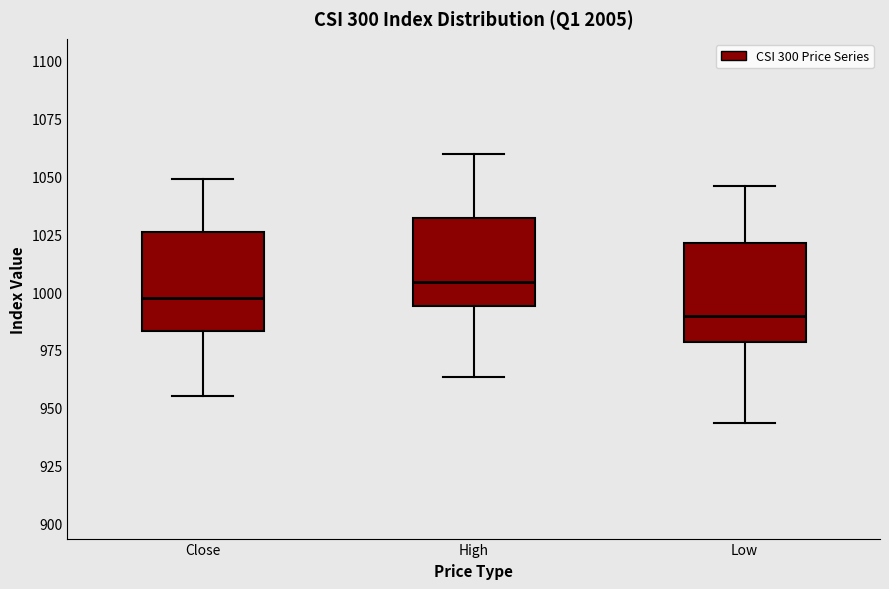

Reading left to right, transcribe this box plot: for each box, give where its median line is, the range the box spans, and where its two whiskers end, as read against the y-axis. The values are not printed on the chart, so give them approximately, as read against the axis.

Close: median 995, box 985 to 1025, whiskers 955 to 1050
High: median 1005, box 995 to 1030, whiskers 965 to 1060
Low: median 990, box 980 to 1020, whiskers 945 to 1045